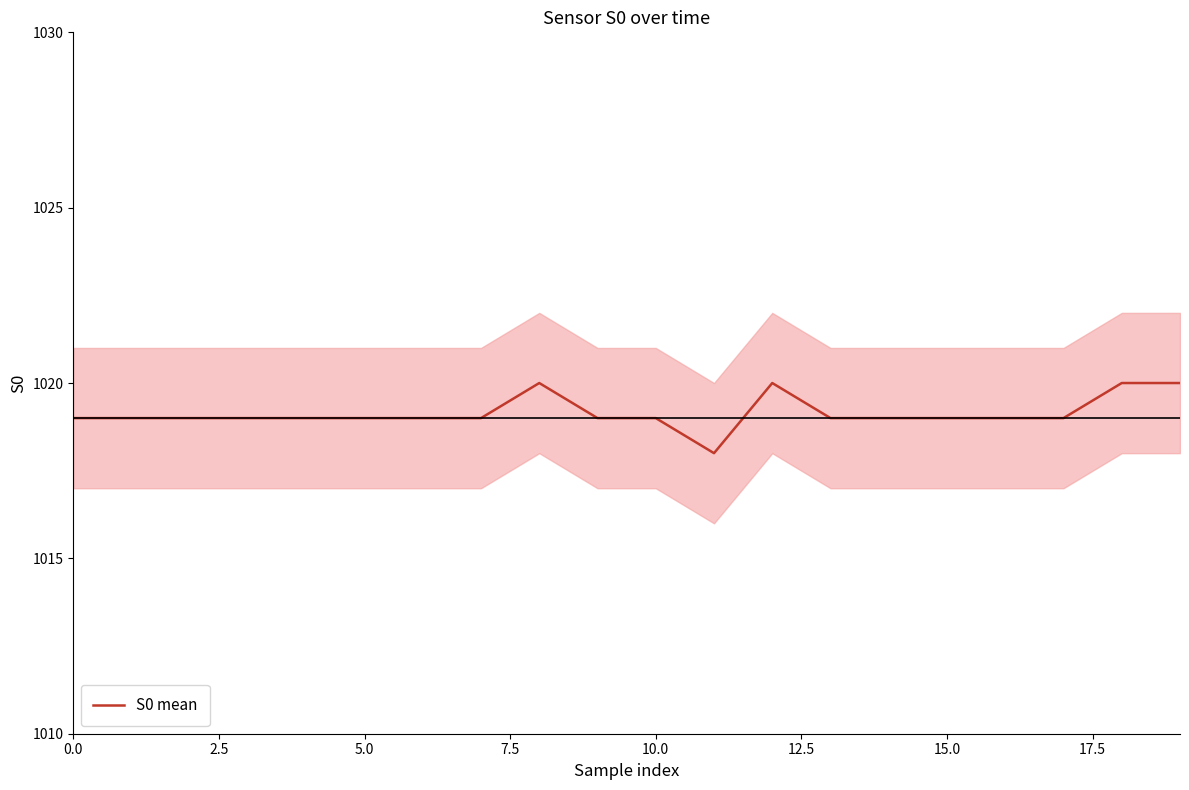

Count the number of data series in this chart.

1